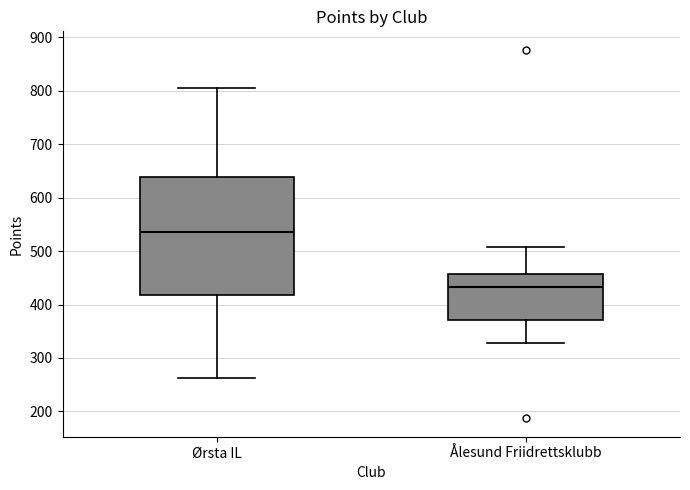

Reading left to right, transcribe this box plot: for each box, give where its median line is, the range the box spans, and where its two whiskers end, as read against the y-axis. The values are not printed on the chart, so give them approximately, as read against the axis.

Ørsta IL: median 540, box 420 to 640, whiskers 260 to 810
Ålesund Friidrettsklubb: median 430, box 370 to 460, whiskers 330 to 510